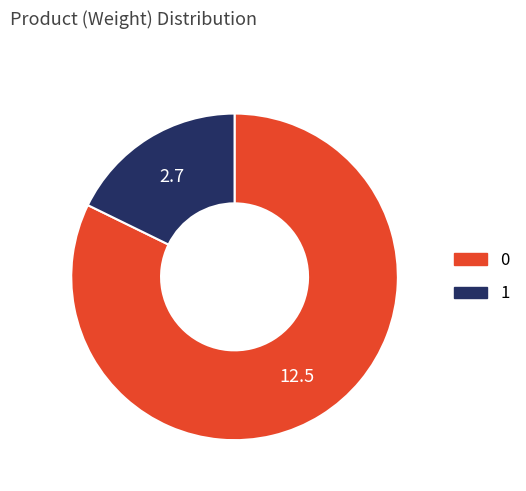

Does any single category account for the majority?

Yes